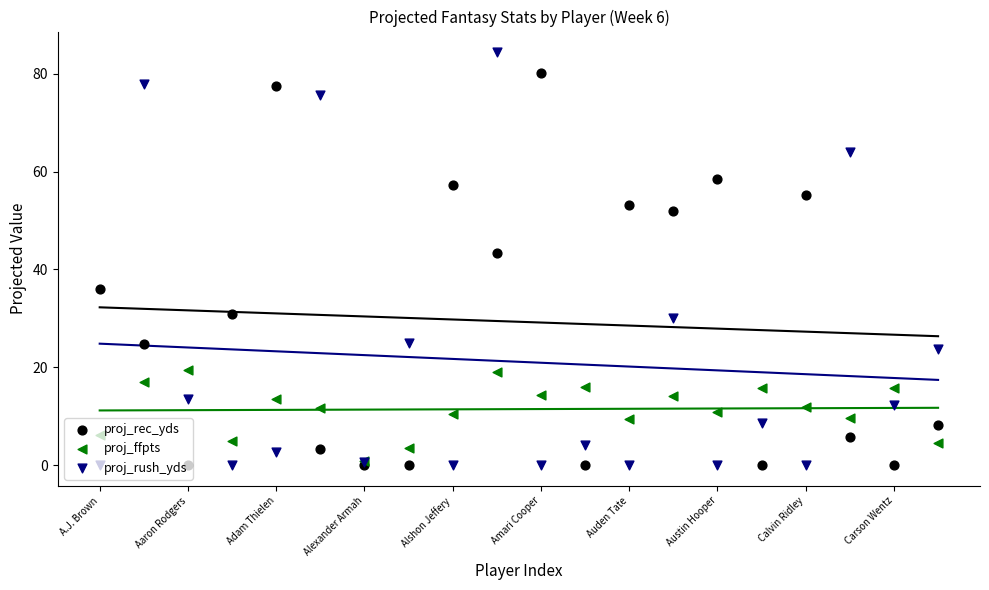

Which series has the largest total across all categories?

proj_rec_yds